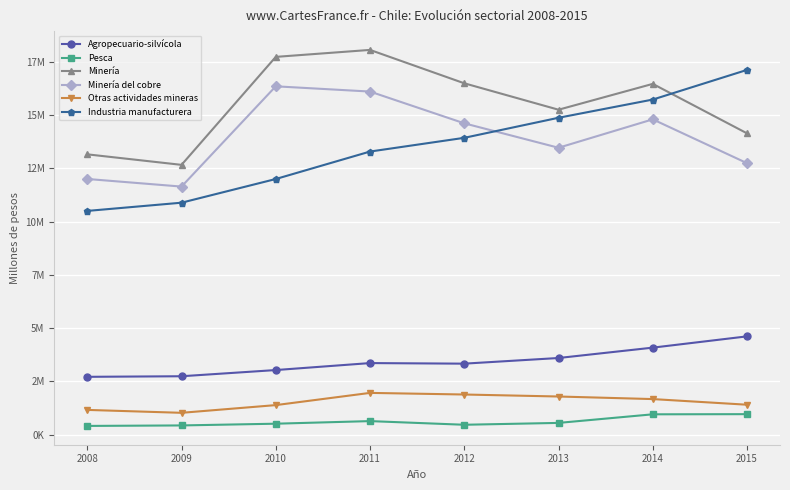

The value of Minería at 2012 is 10734703. True or false?

False